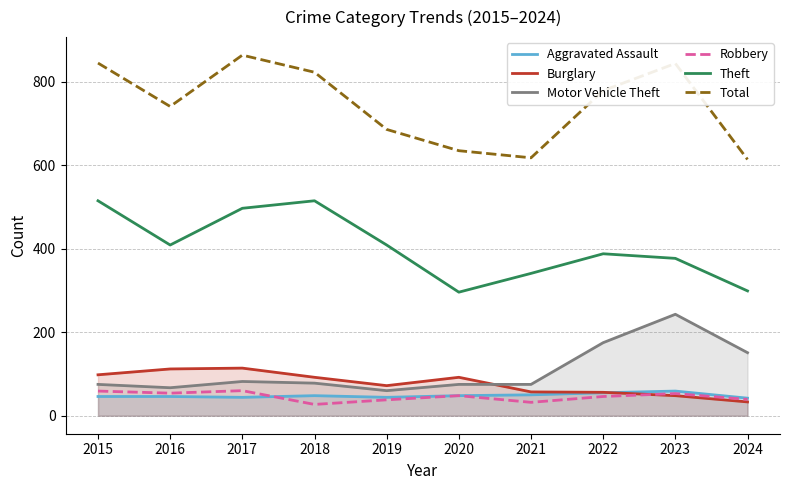

Which series changed the most between 2017 and 2020?

Total